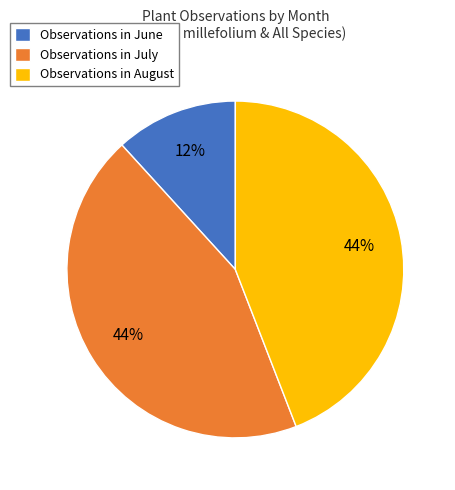

True or false: Observations in July accounts for 51% of the total.

False